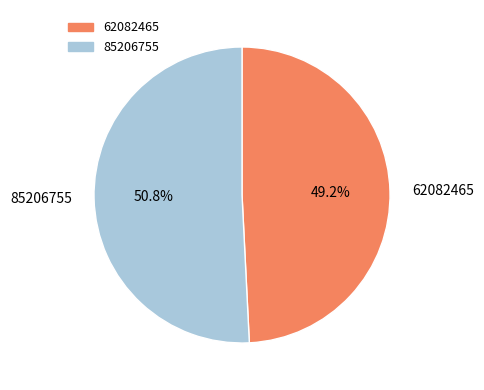

Rank the categories by value from highest to lowest.

85206755, 62082465